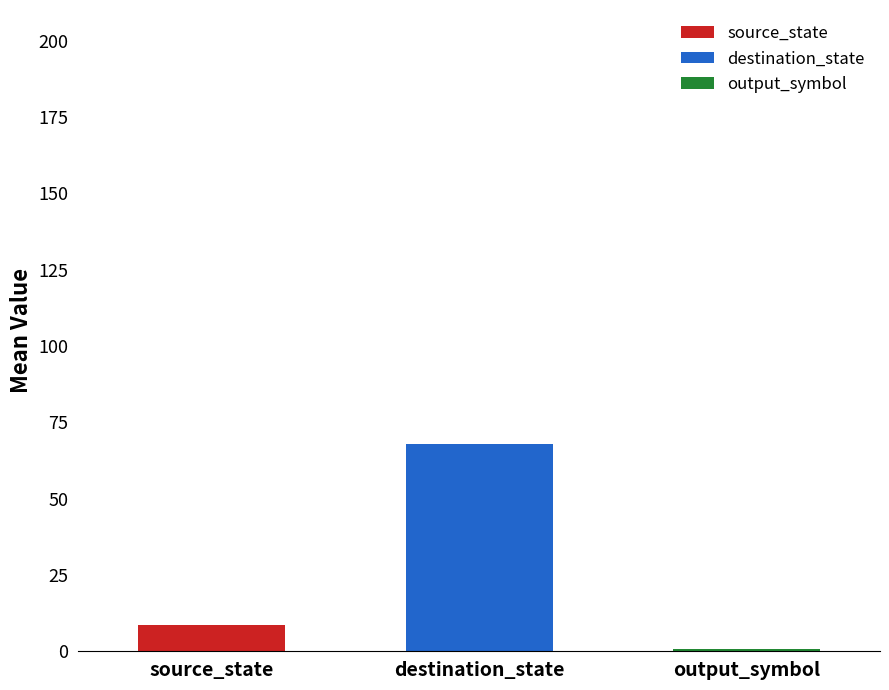

Which series has the largest range (max minus min)?

destination_state